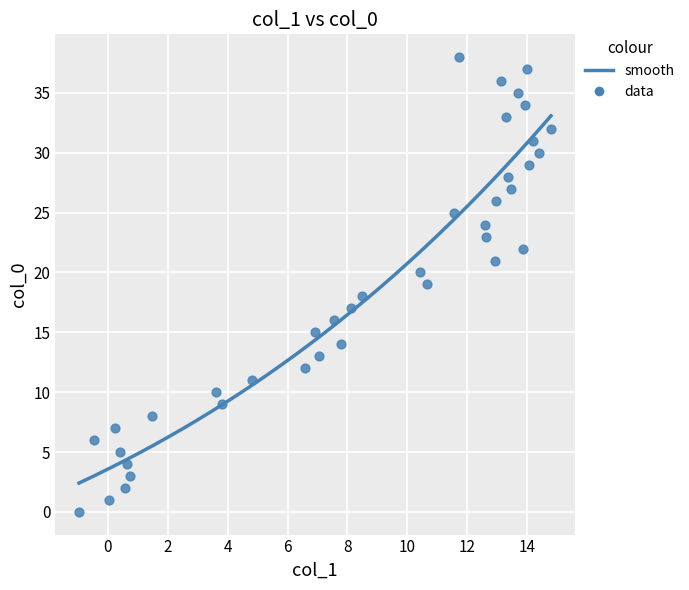

What is the range of Y values (max minus min)?

38